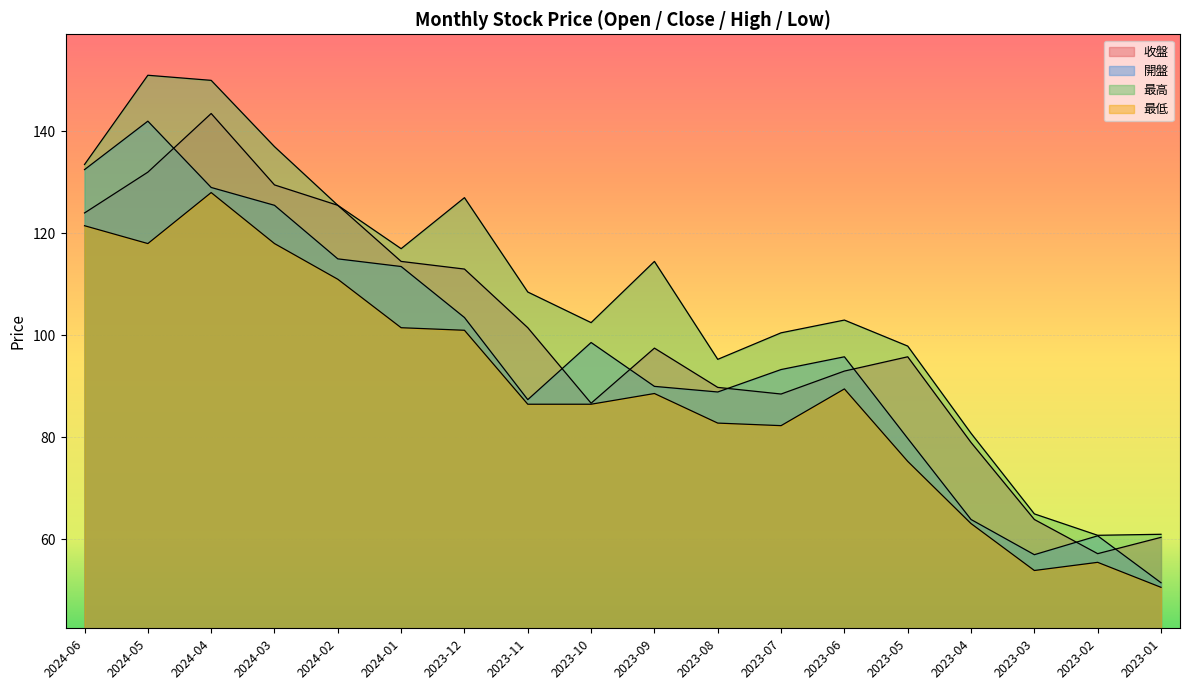

What is the label of the 14th point from the left?

2023-05